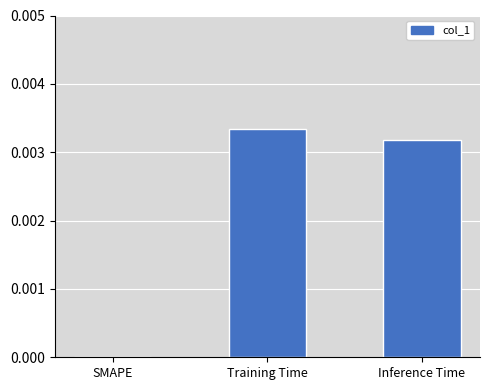

True or false: the data shows 0.0 at Training Time.

True